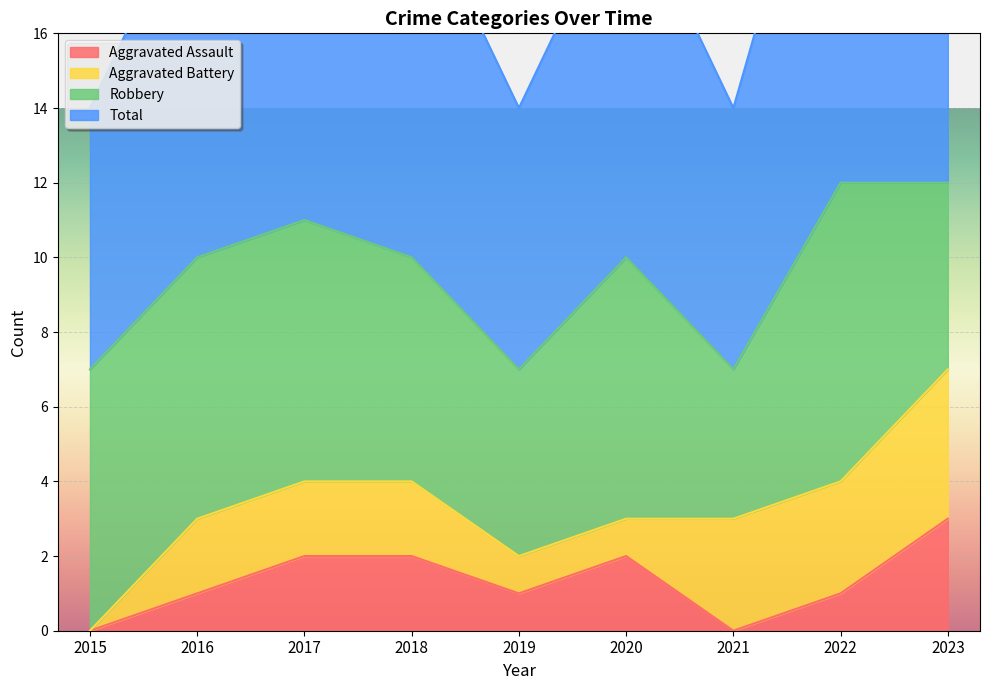

At which label does Aggravated Assault reach its peak?

2023